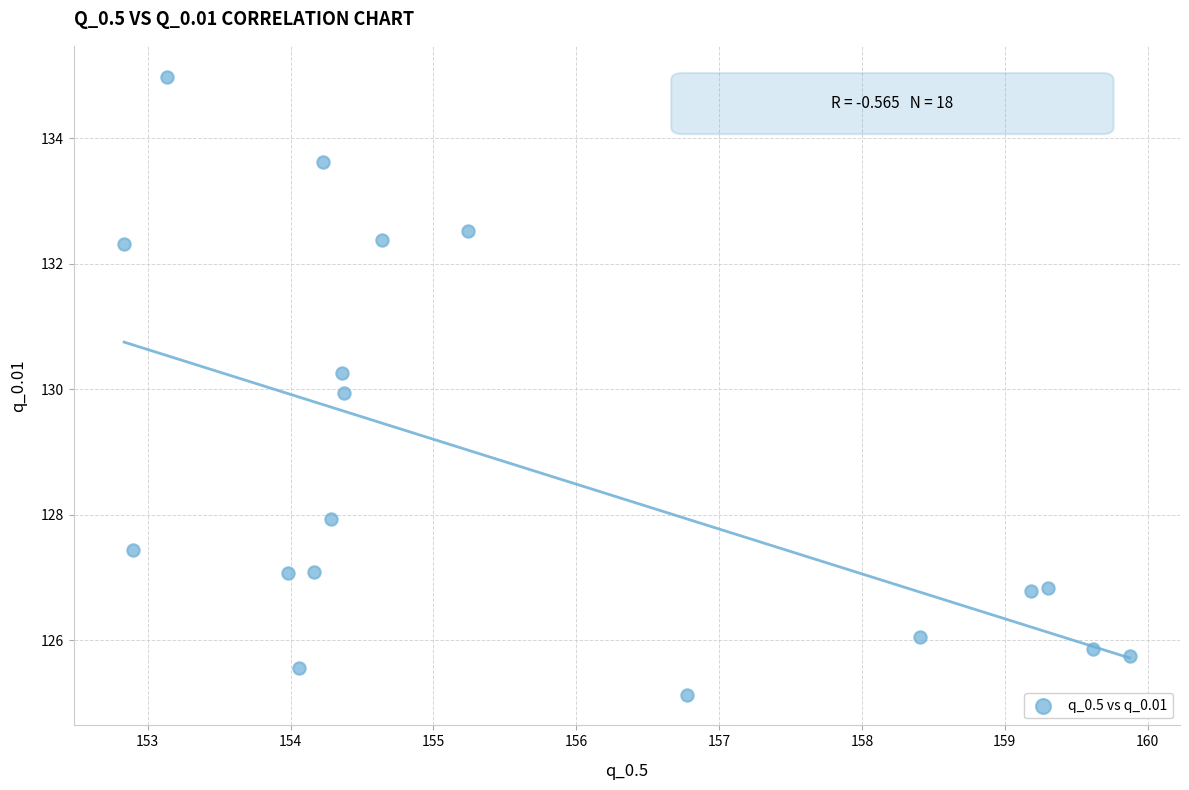

What is the range of Y values (max minus min)?

9.8